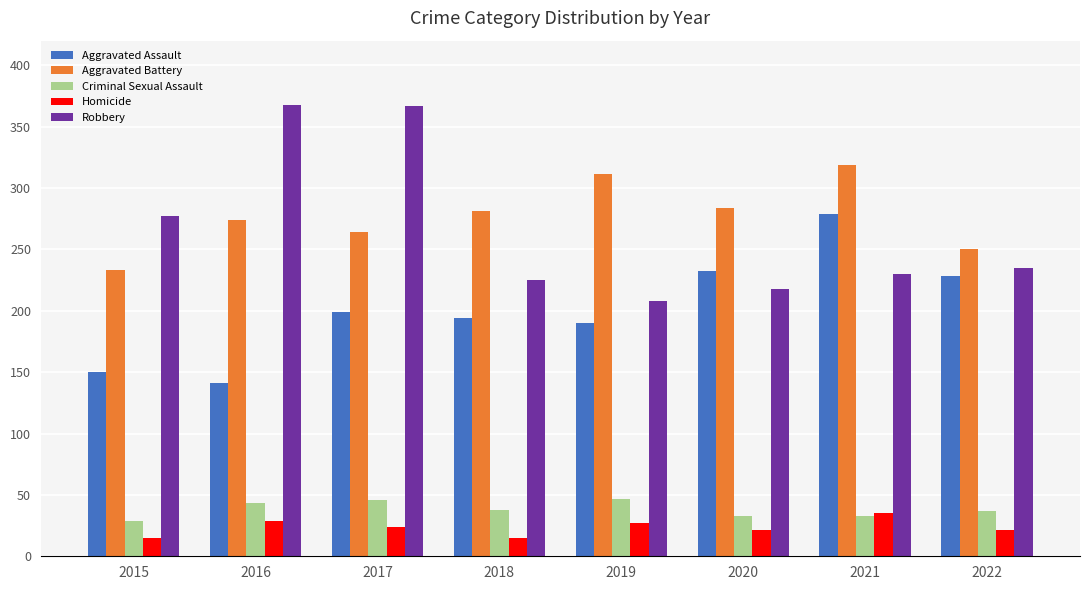

Is the value of Aggravated Assault at 2019 greater than the value of Robbery at 2017?

No